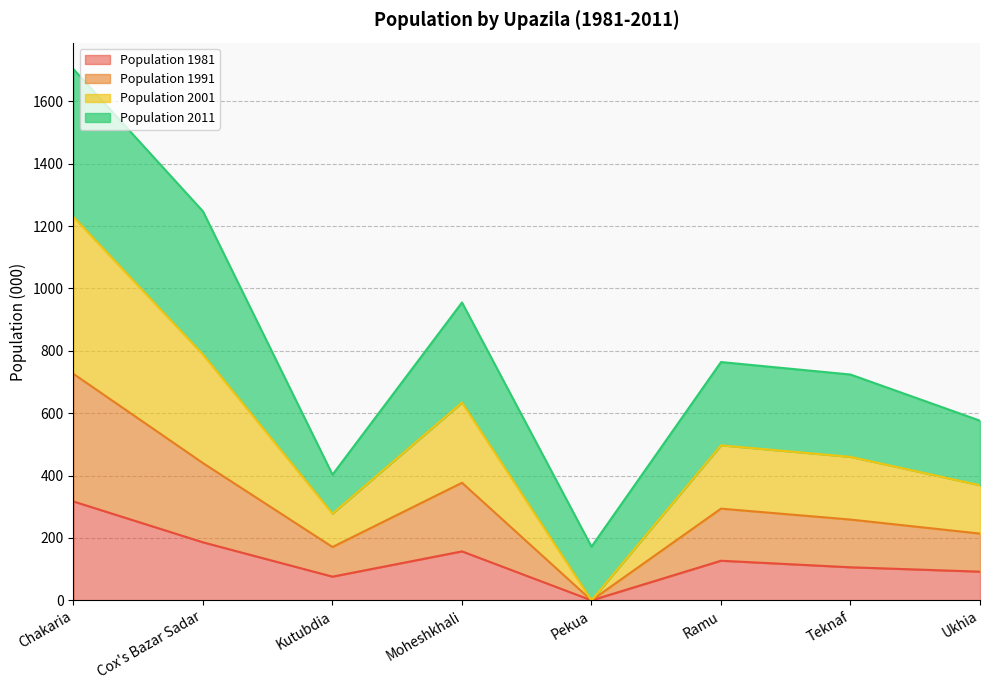

True or false: Population 1981 has a value of 106 at Teknaf.

True